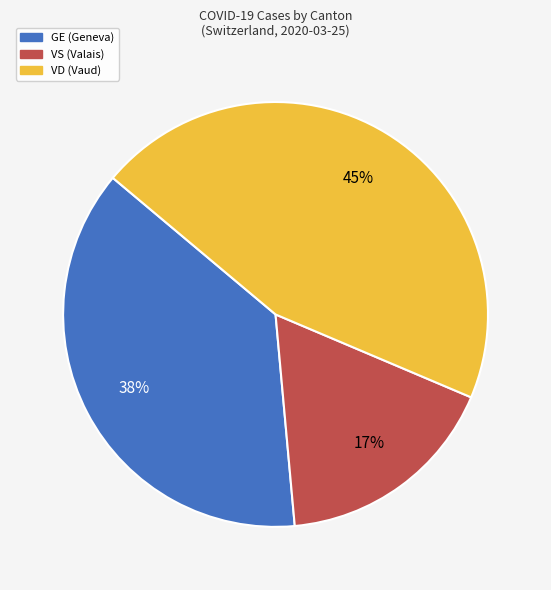

To the nearest percent, what is the combined percentage of GE and VS?

55%